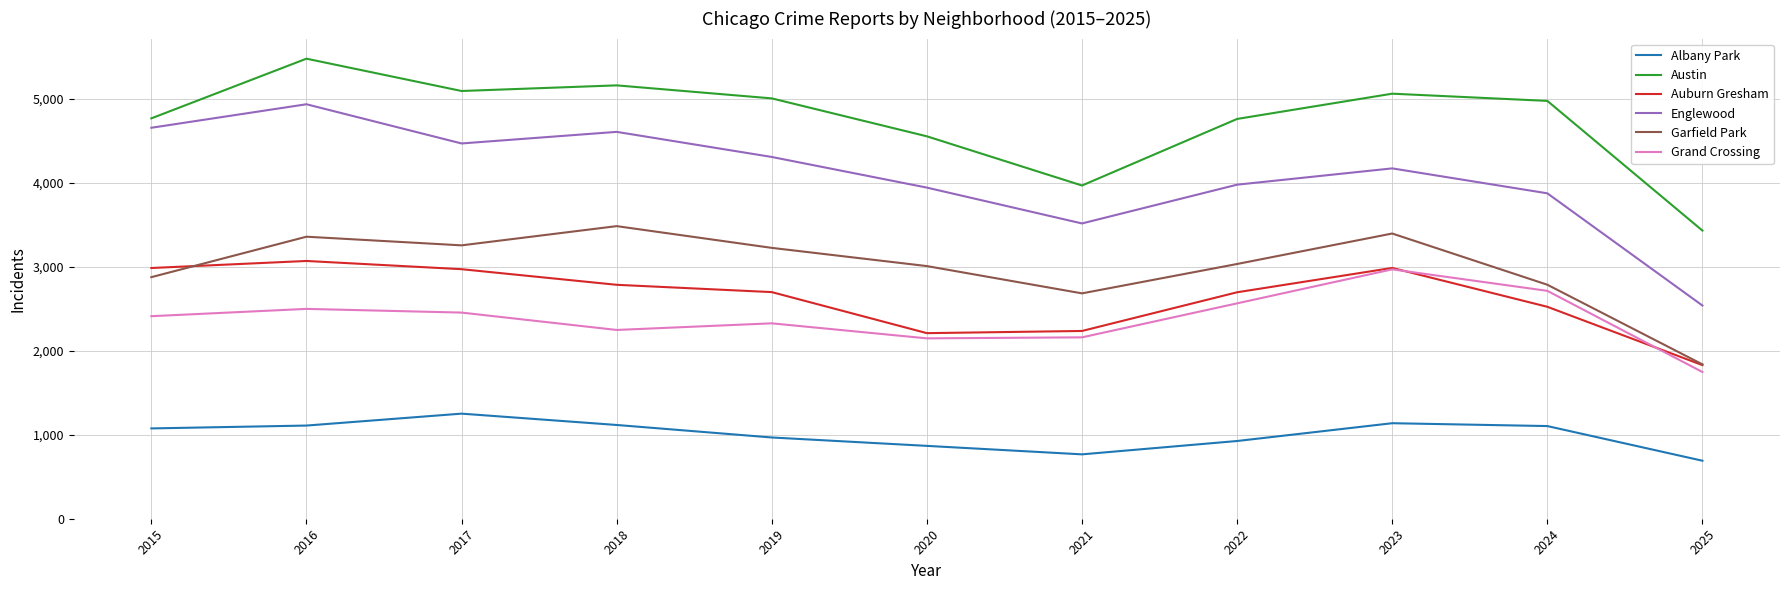

Where is Garfield Park nearest to the value 2662?

2021